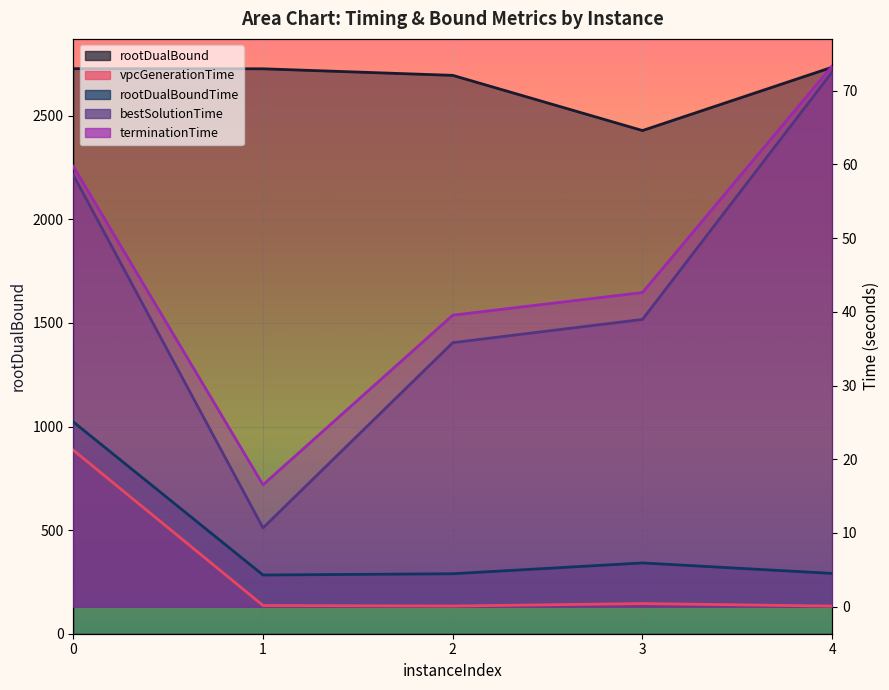

What is the sum of all bestSolutionTime values?

216.6